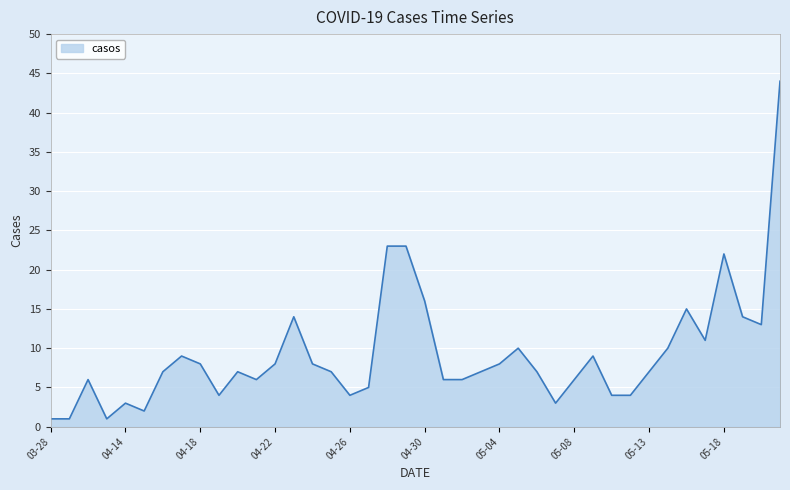

What is the greatest value displayed?

44